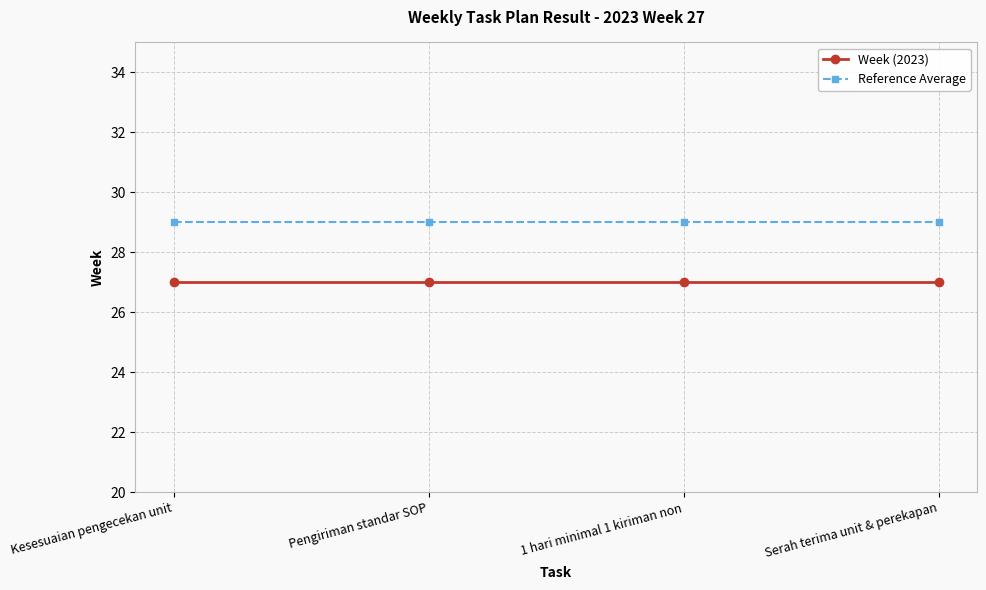

Rank the series by their average value, from highest to lowest.

Reference Average, Week (2023)